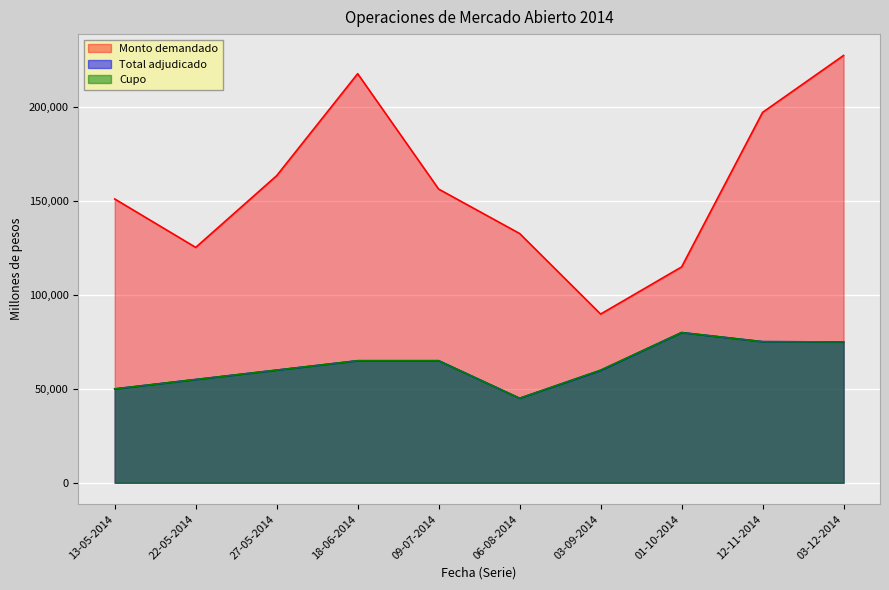

What position from the right is 03-09-2014?

4